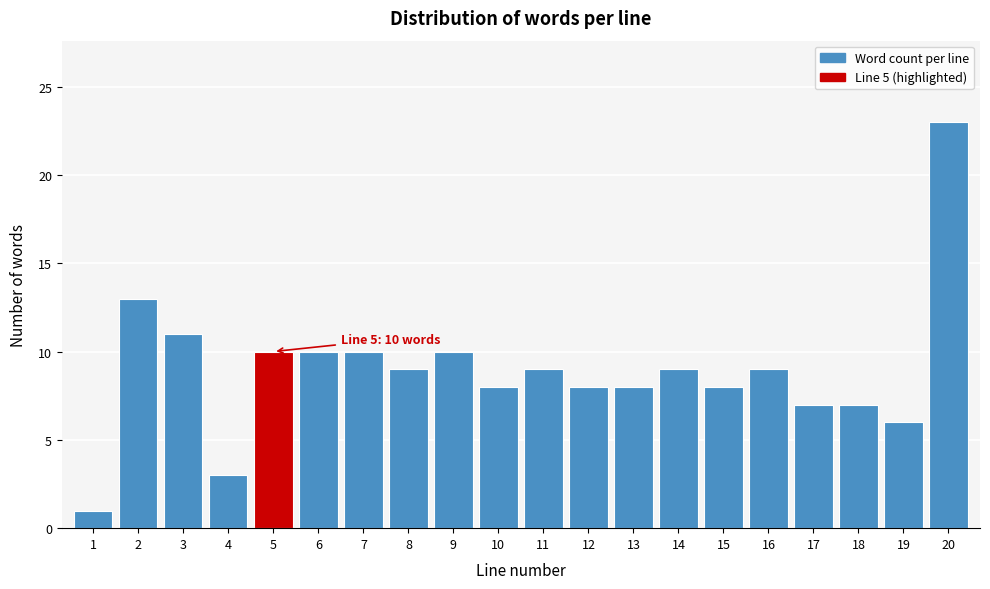

Reading right to left, what are all the values shown in this chart?

23	6	7	7	9	8	9	8	8	9	8	10	9	10	10	10	3	11	13	1